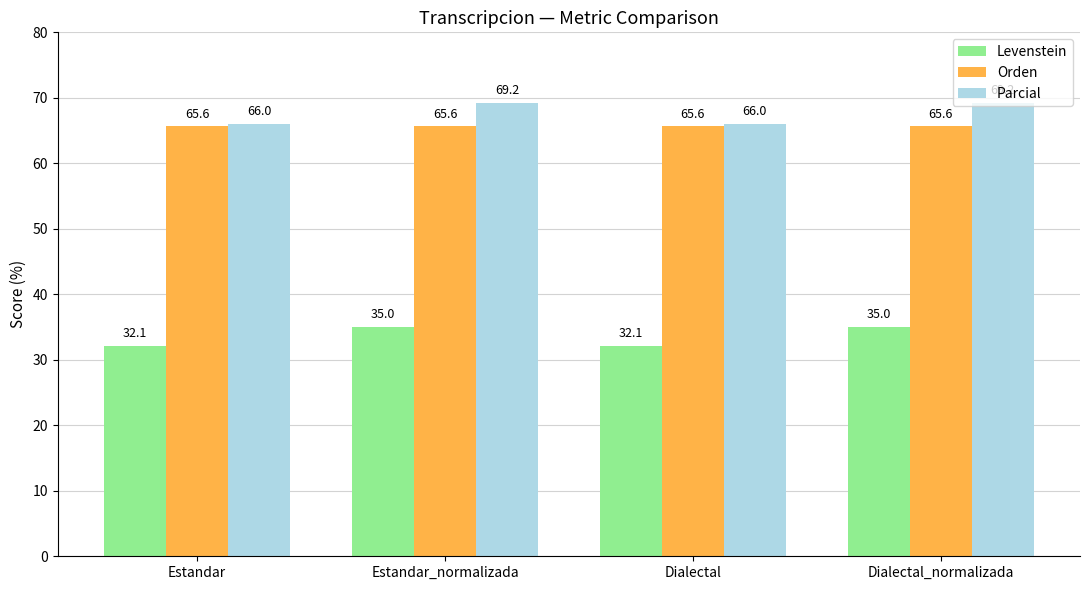

What is the difference between the maximum and second lowest values in the Levenstein series?

2.9